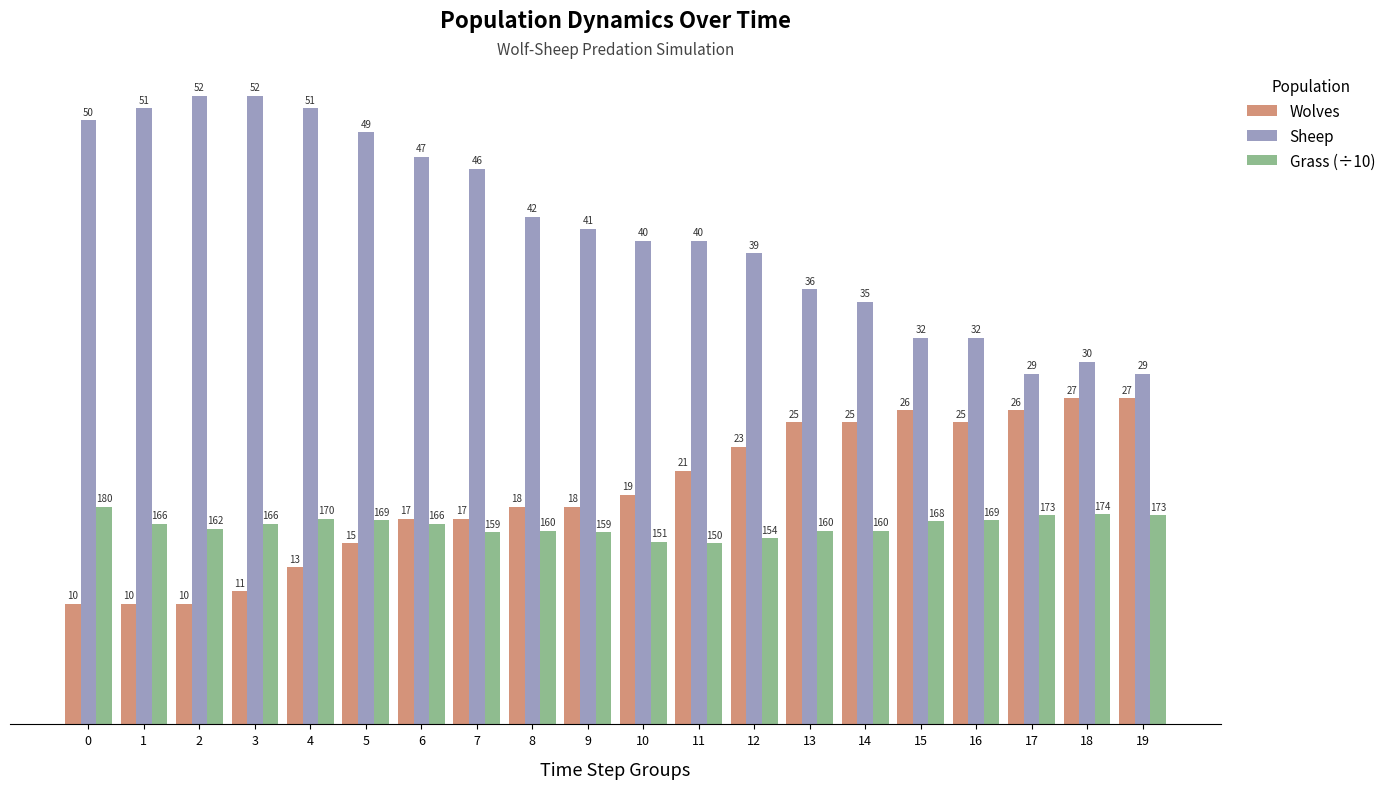

Which series has the widest spread of values?

Sheep